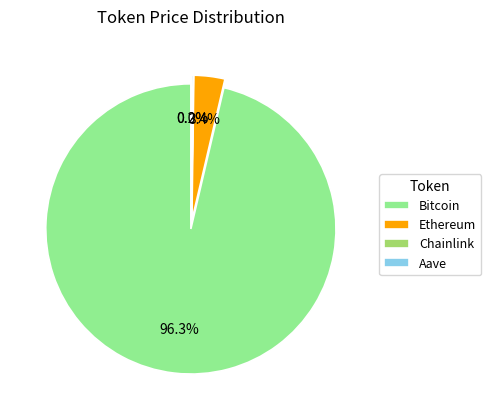

Rank the categories by value from highest to lowest.

Bitcoin, Ethereum, Aave, Chainlink